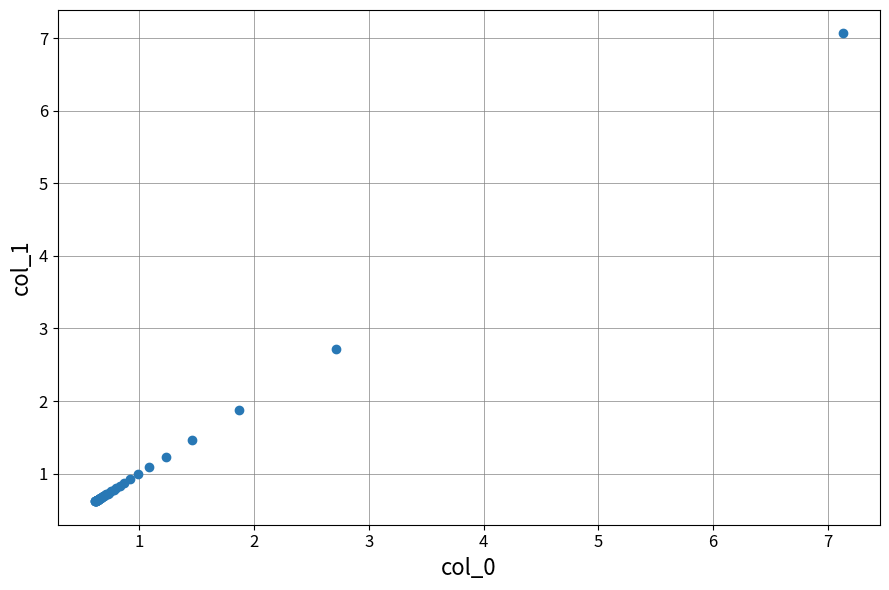

What Y value in the scatter plot is closest to 3?

2.7